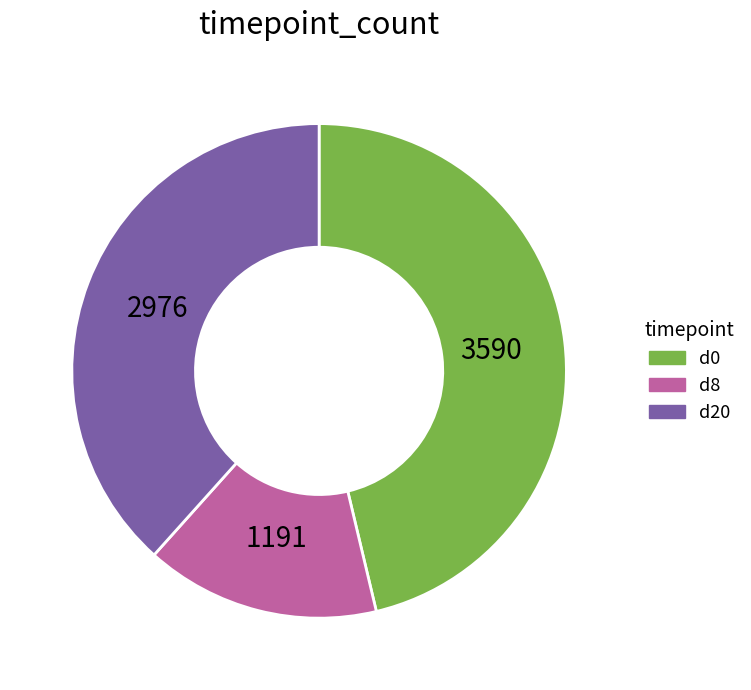

Is there any slice that represents more than half of the pie?

No